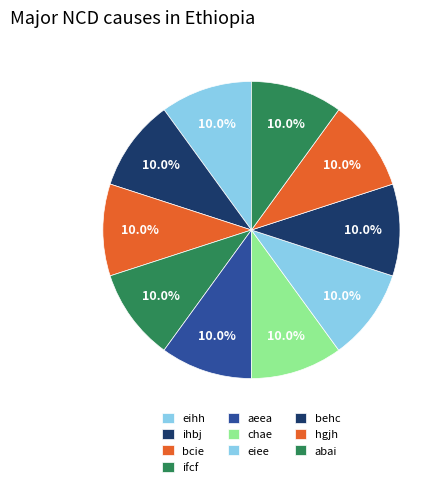

True or false: ifcf accounts for 10% of the total.

True